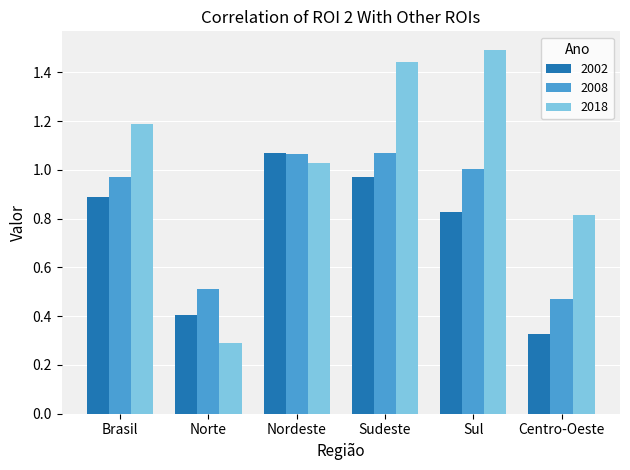

Which series has the widest spread of values?

2018